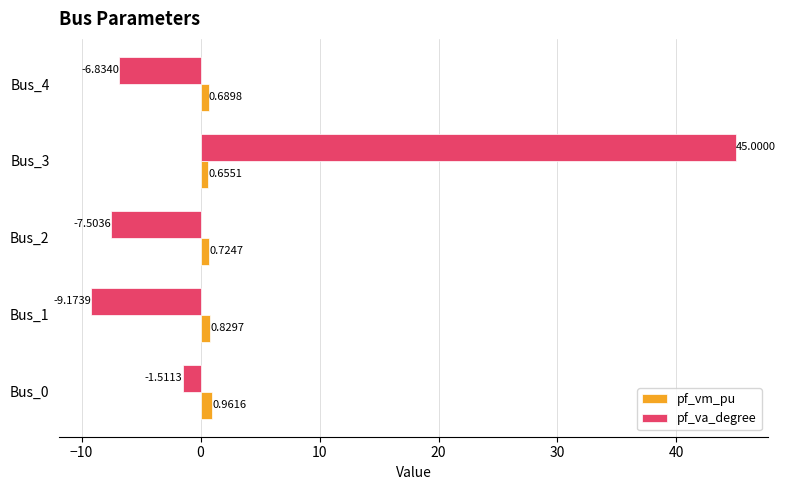

What is the greatest value displayed?

45.0